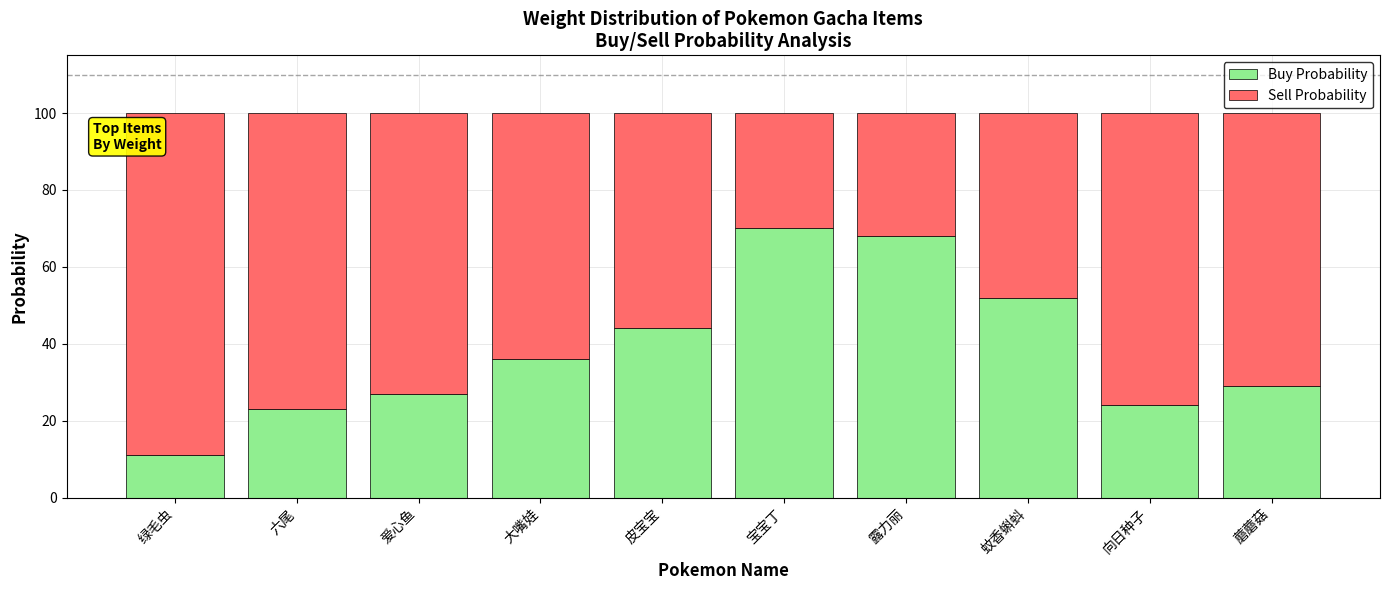

How many data points does each series have?

10